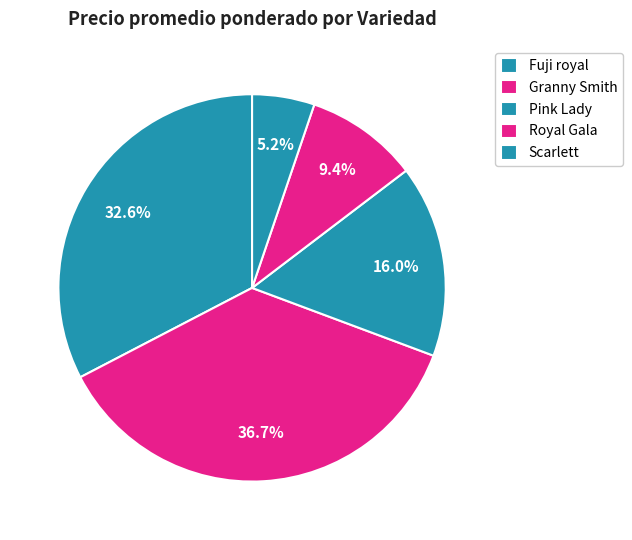

Rank the categories by value from lowest to highest.

Scarlett, Royal Gala, Pink Lady, Fuji royal, Granny Smith